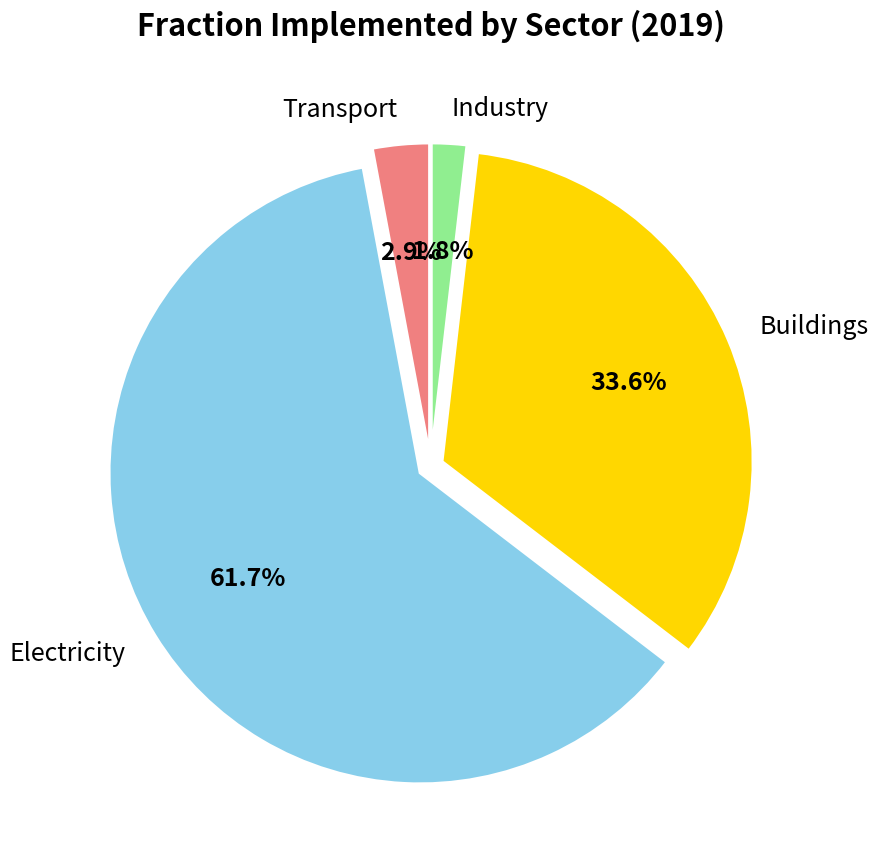

Is there any slice that represents more than half of the pie?

Yes